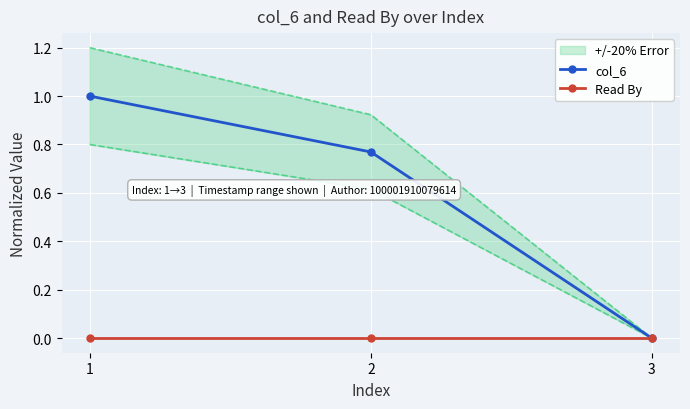

Which series has the largest range (max minus min)?

col_6